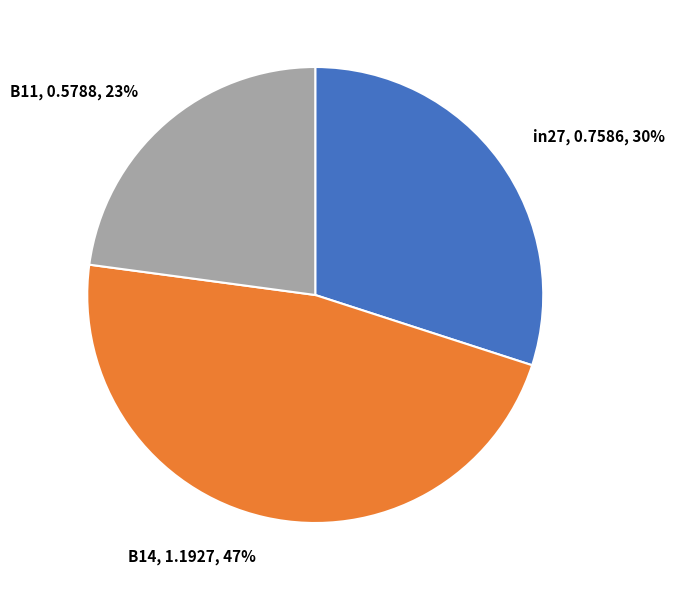

True or false: B14 accounts for 47% of the total.

True